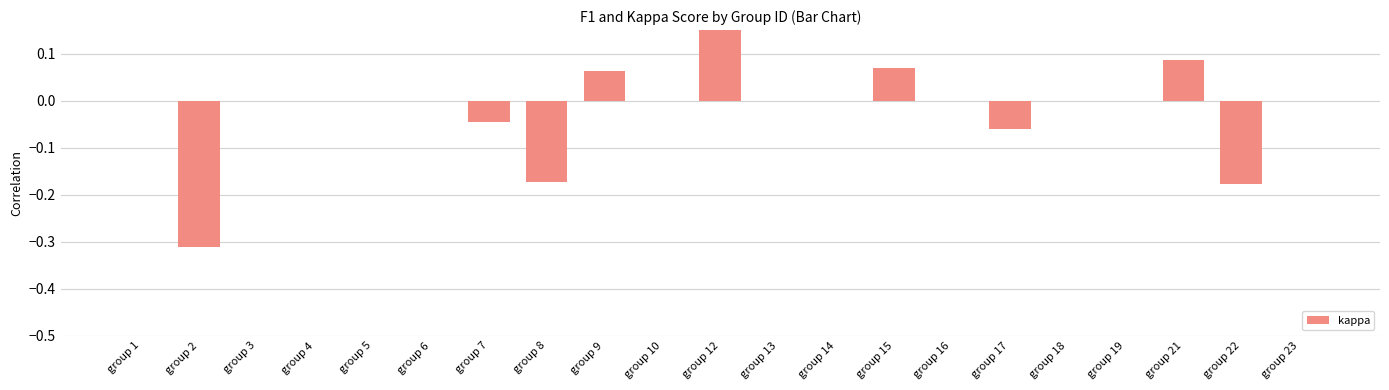

Between group 17 and group 14, which is larger?

group 14